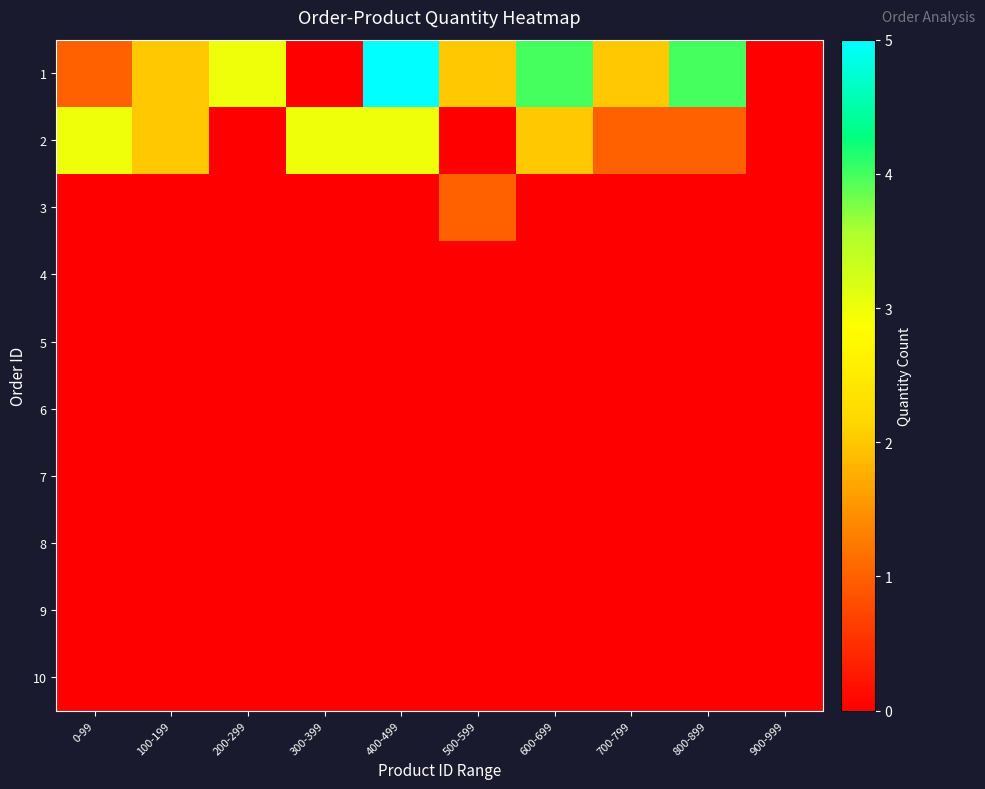

Which has a higher value, 0-99 or 200-299?

200-299